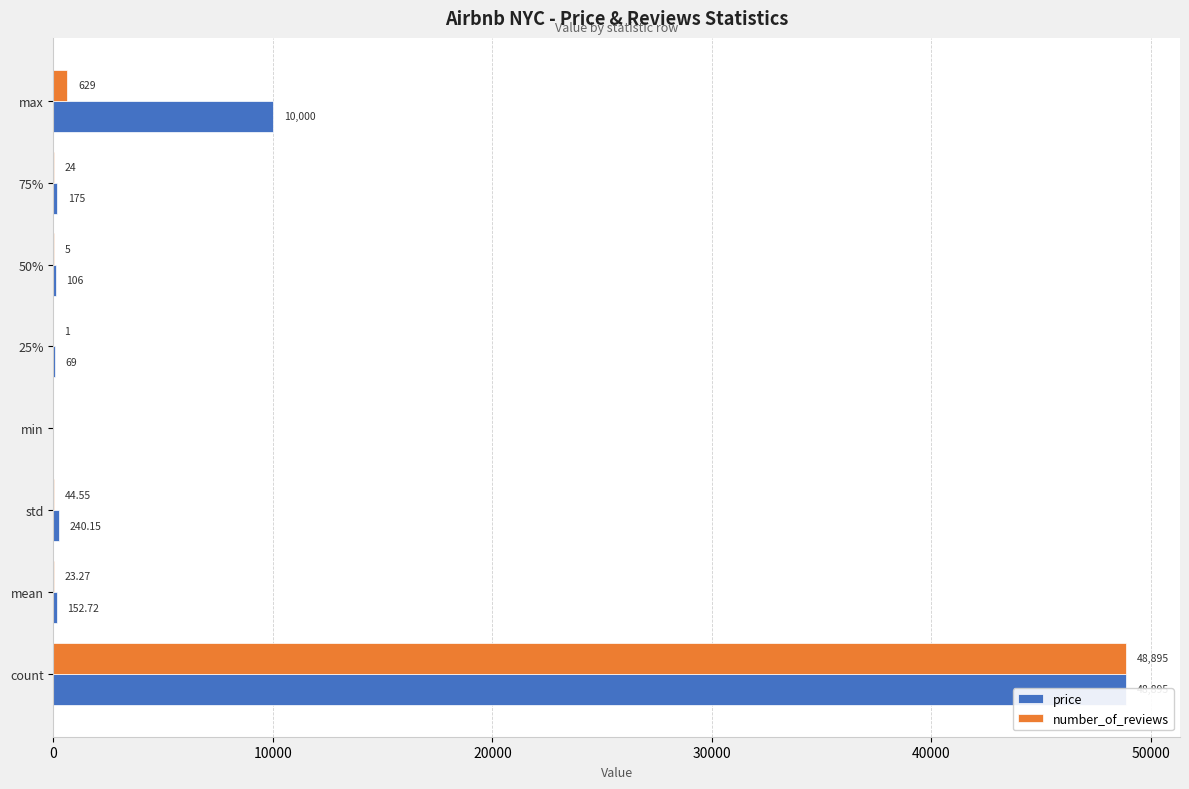

What are all the series names shown in the legend?

price, number_of_reviews